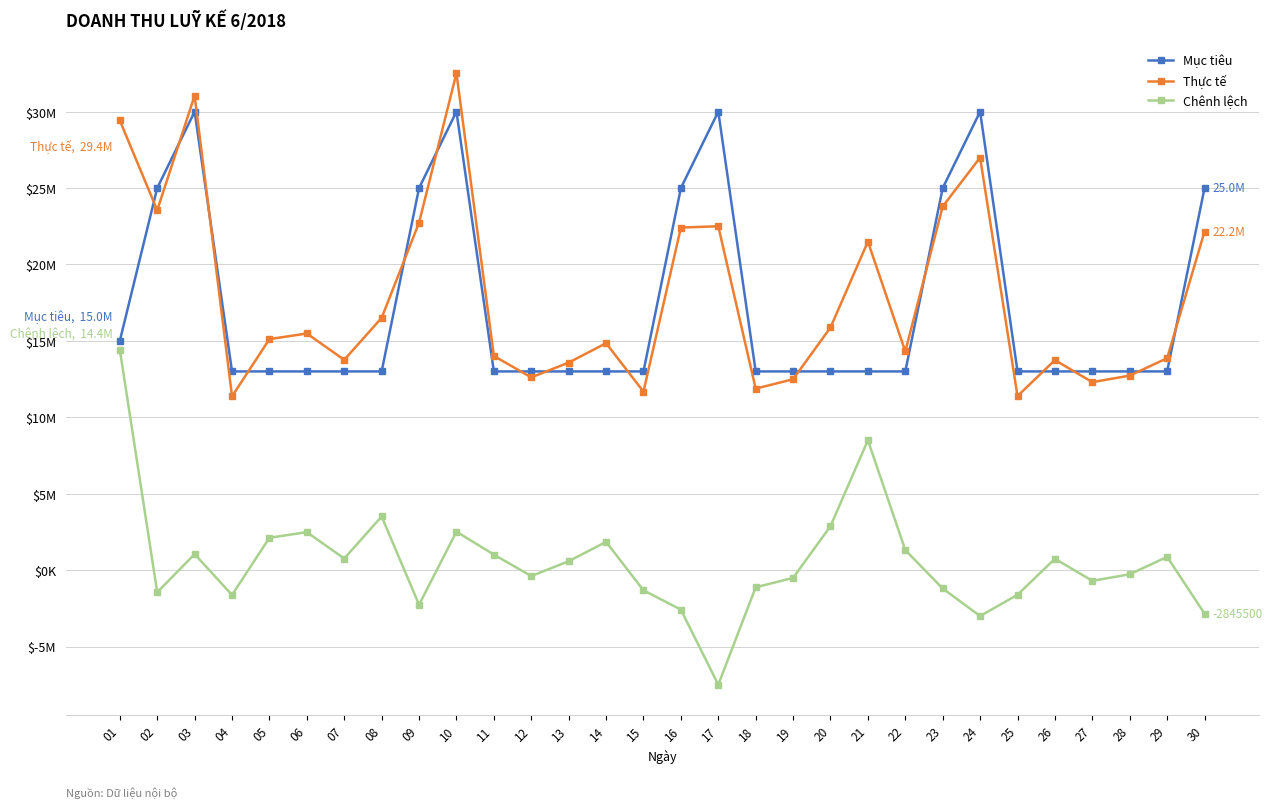

Does the chart have visible grid lines?

Yes